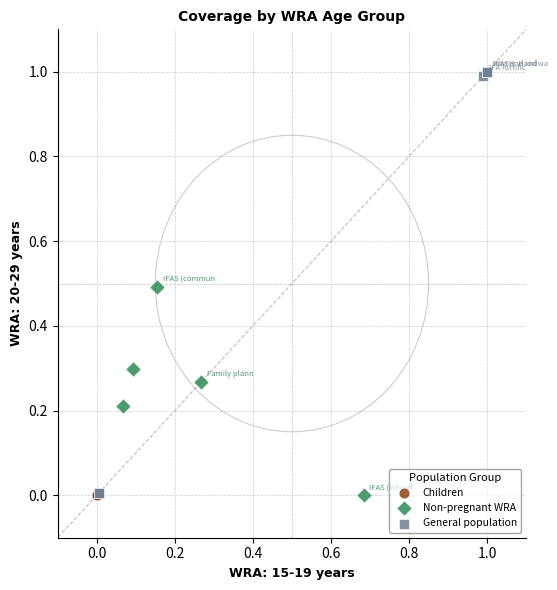

Which series contains the highest Y value?

General population